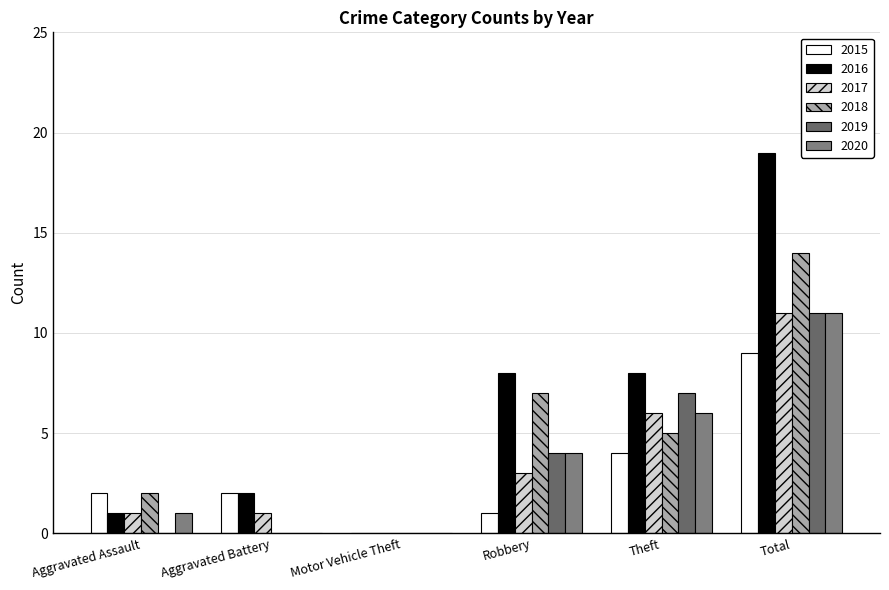

Where is 2015 nearest to the value 4?

Theft